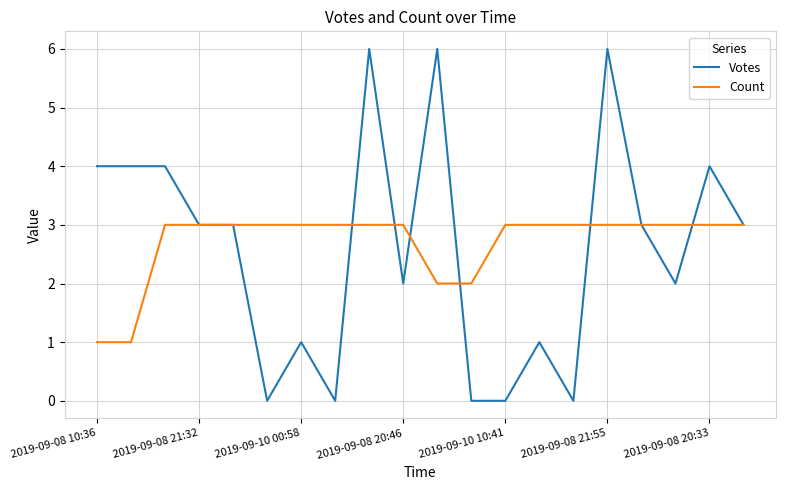

What is the maximum value shown in the chart?

6